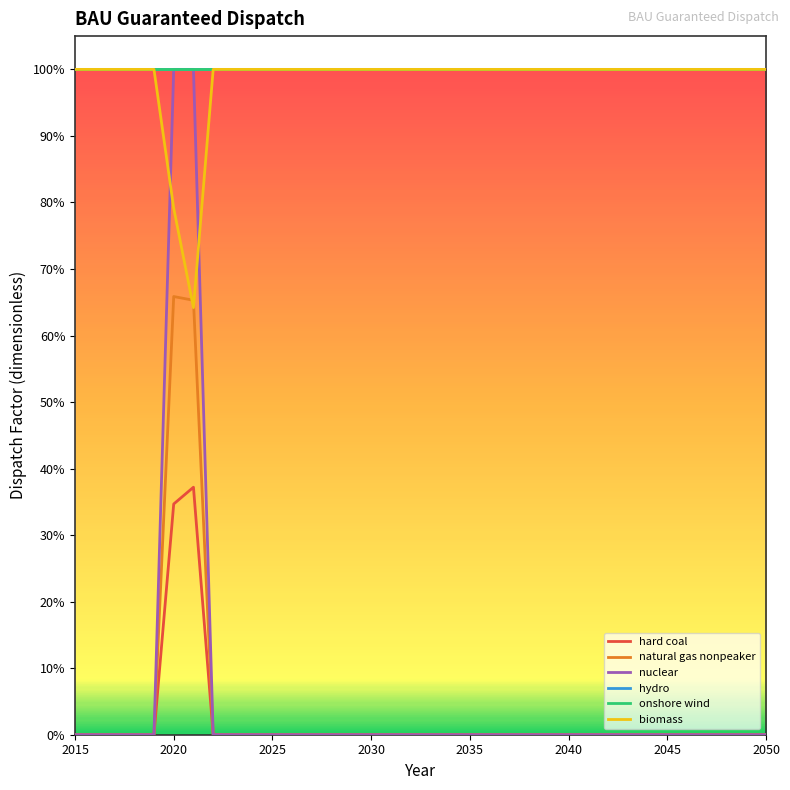

Does the chart display data point markers on the line(s)?

No